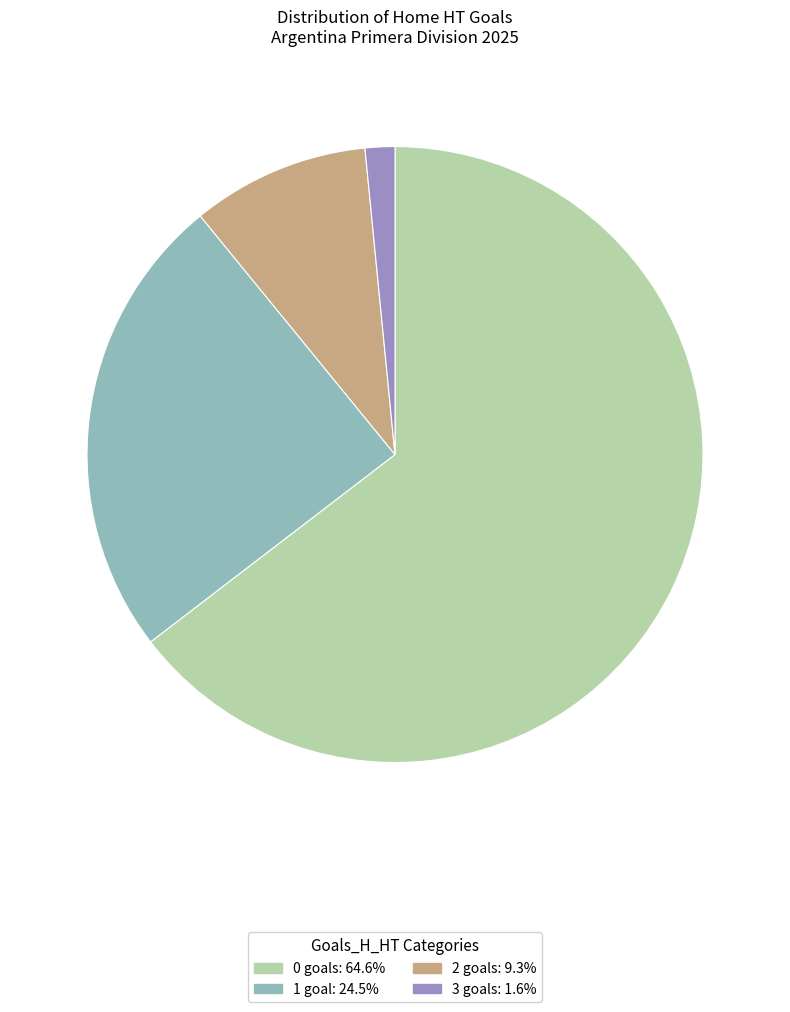

Does 1 represent more than half of the total?

No